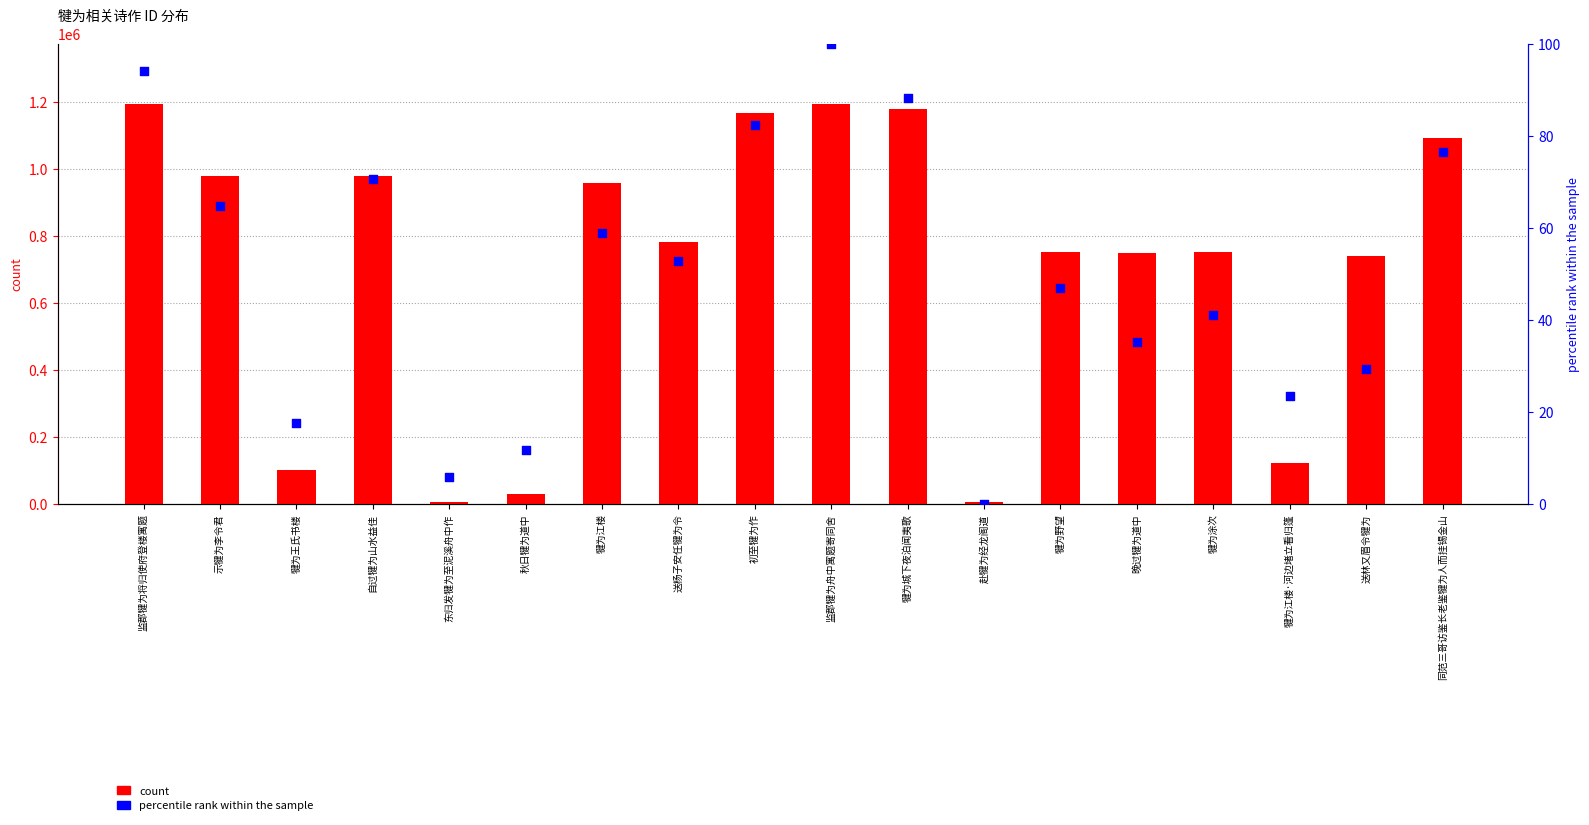

Which series has the largest total across all categories?

count